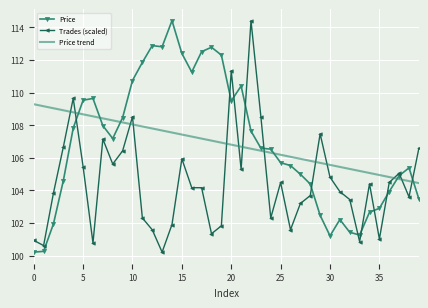

What is the maximum value shown in the chart?

114.4